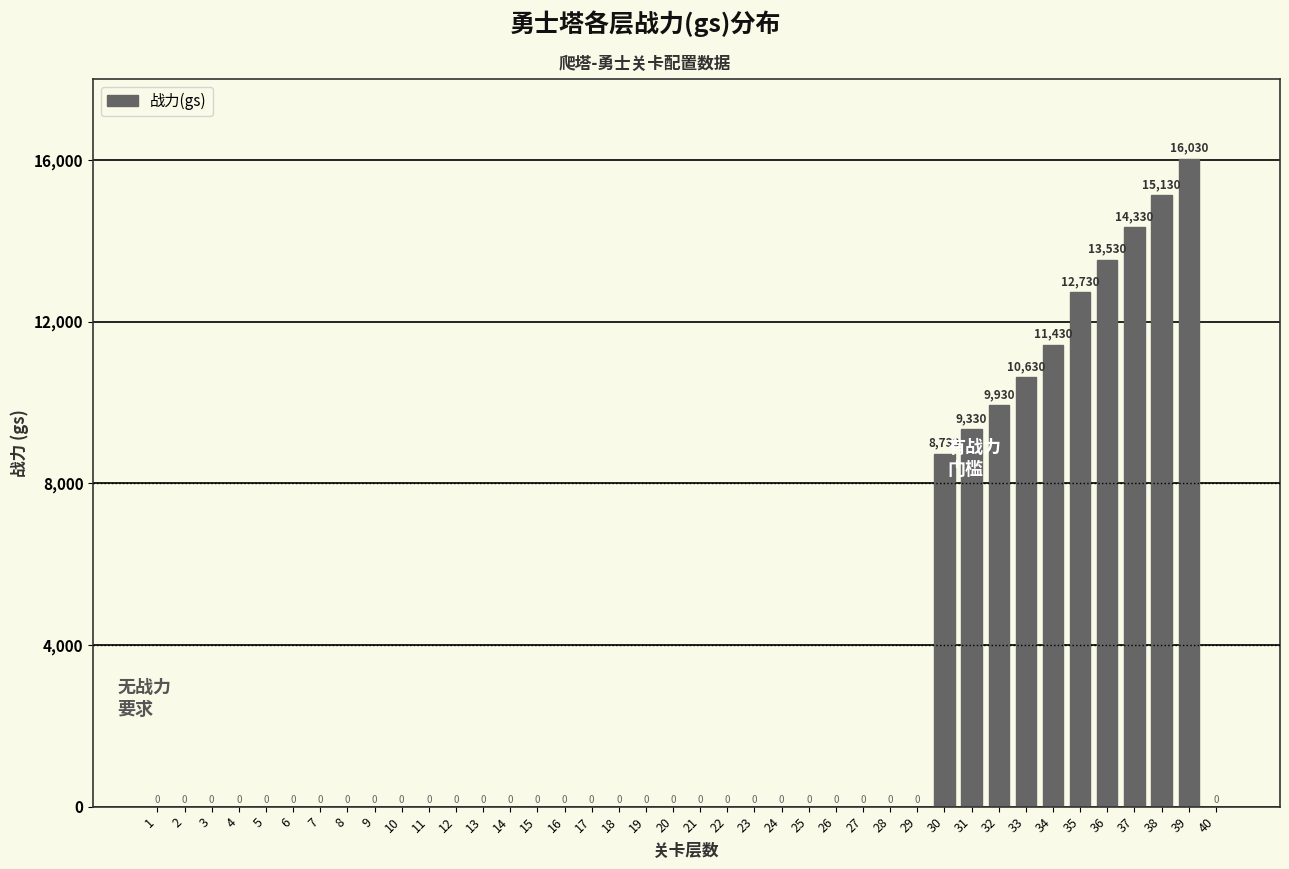

How many data points are above 0?

10